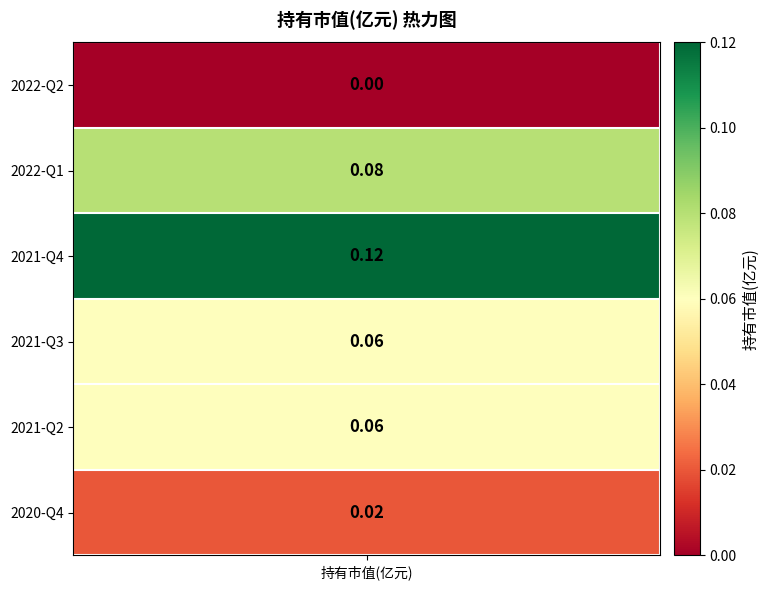

List the labels in order of value, largest first.

2021-Q4, 2022-Q1, 2021-Q3, 2021-Q2, 2020-Q4, 2022-Q2